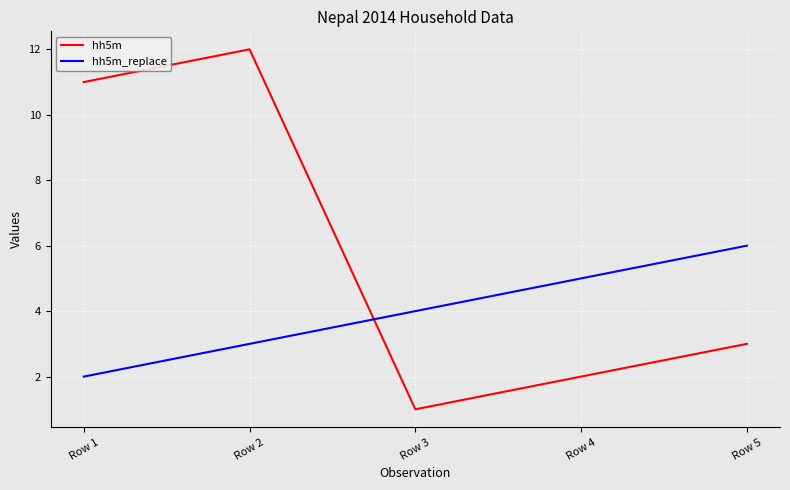

What value does the hh5m_replace series have at Row 4?

5